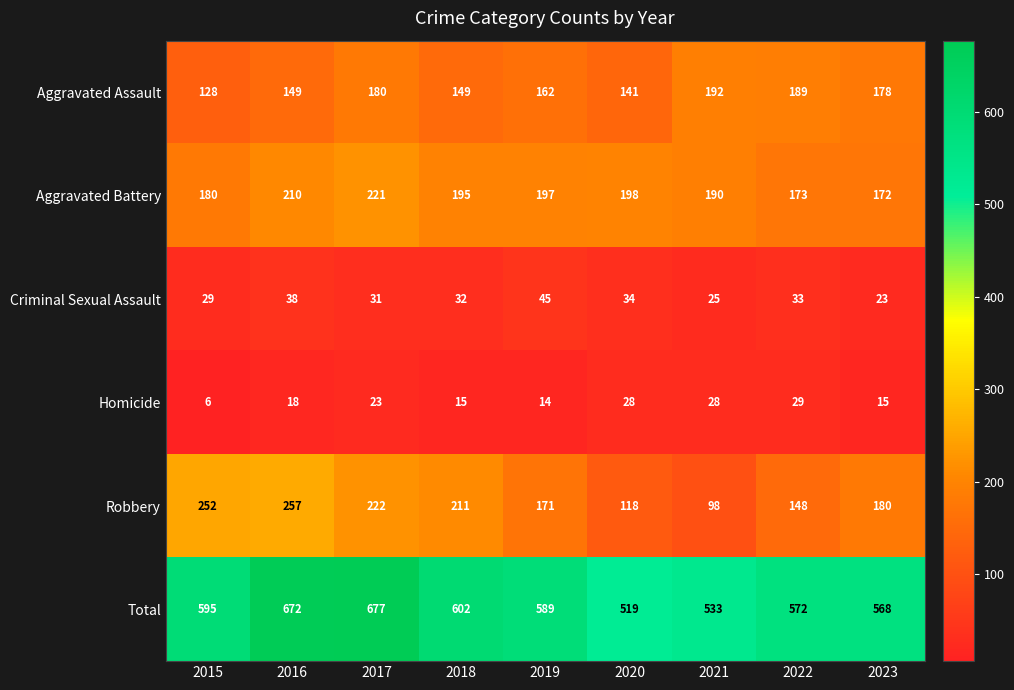

What is the smallest value displayed?

6